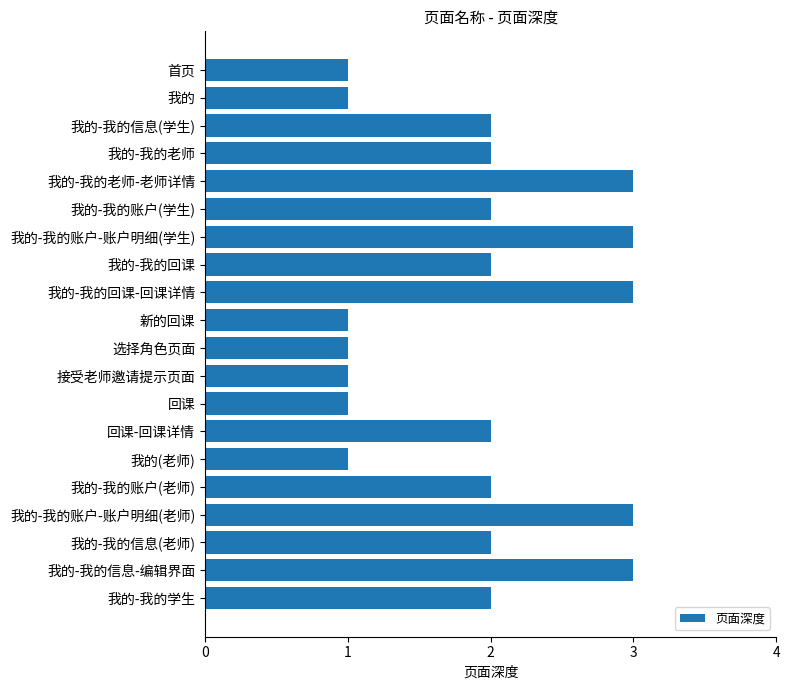

What is the difference between the maximum and minimum values?

2